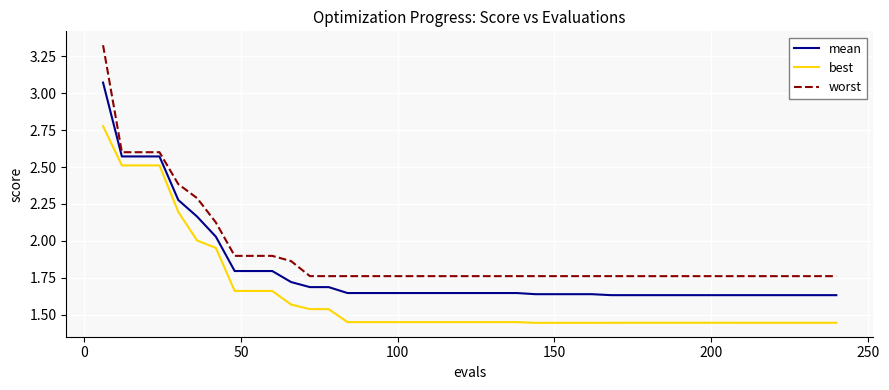

True or false: worst and best cross at least once.

False